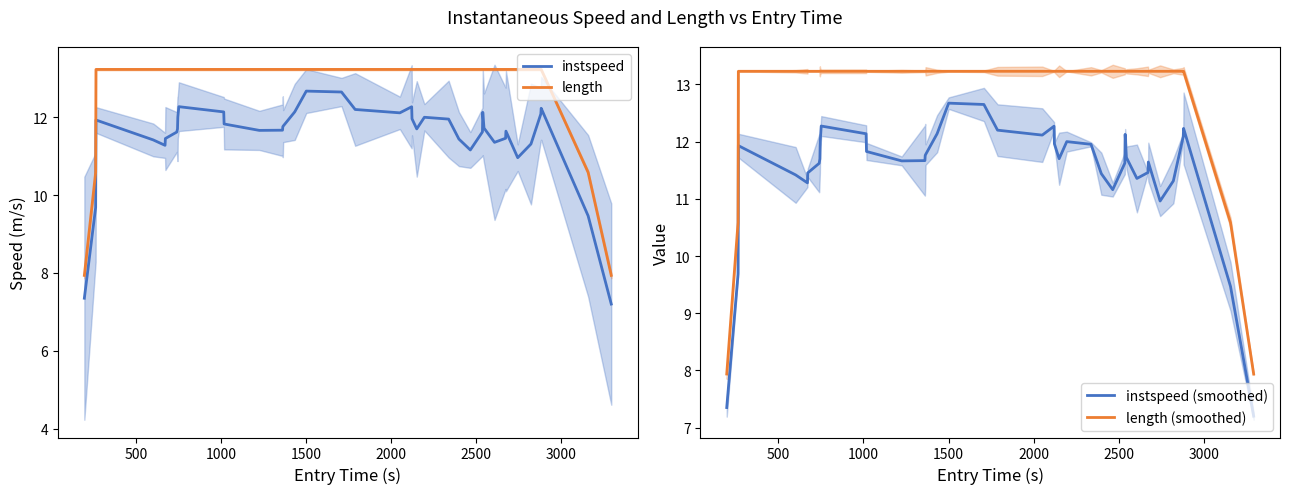

True or false: instspeed and instspeed (smoothed) cross at least once.

False